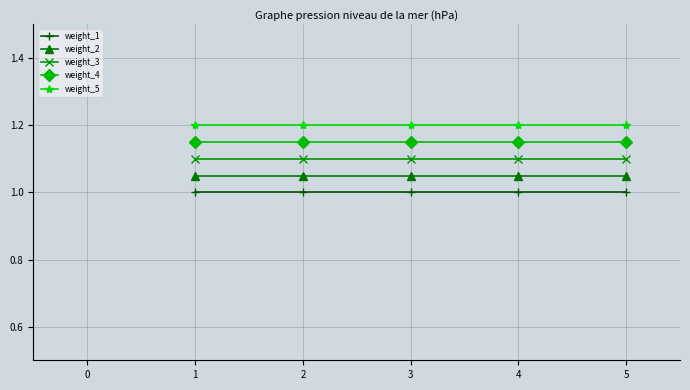

What is the value of the weight_1 point at the 5th from the left?

1.0